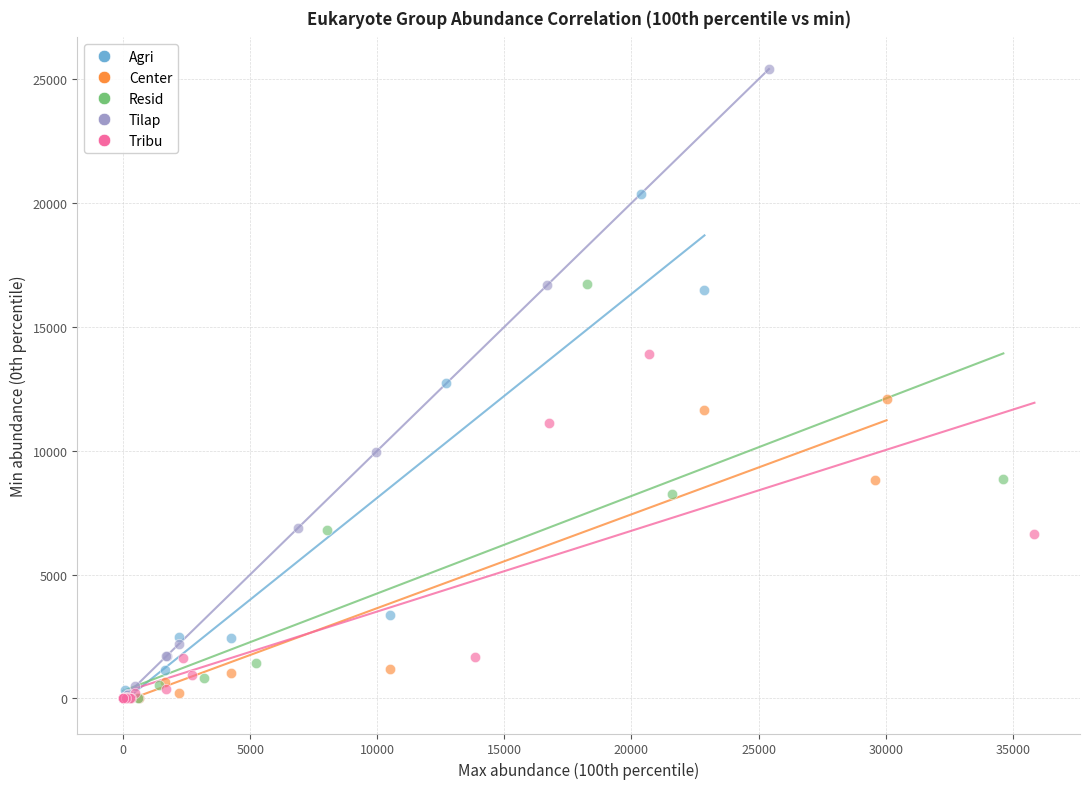

Which series reaches the maximum Y coordinate?

Tilap